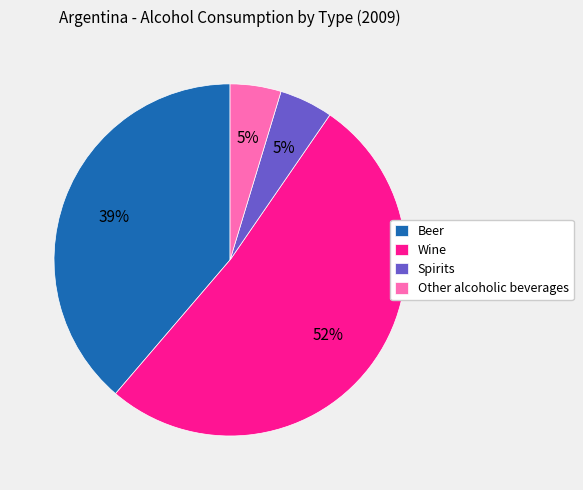

Do Other alcoholic beverages and Beer together represent more than half of the pie?

No